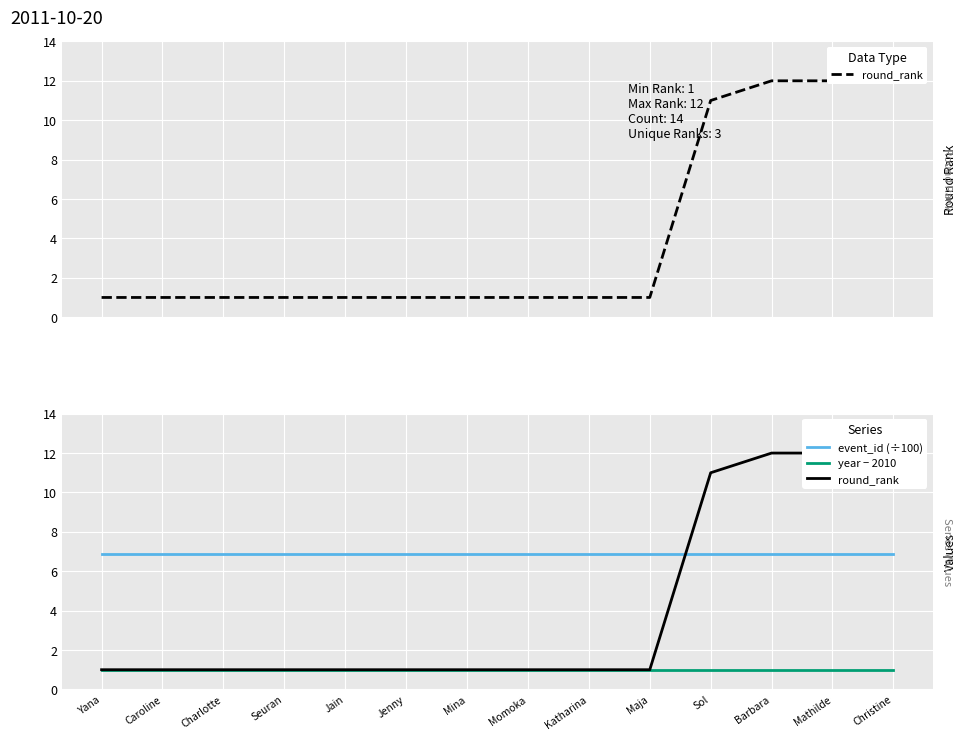

Rank the series by their maximum value, from lowest to highest.

year − 2010, event_id (÷100), round_rank